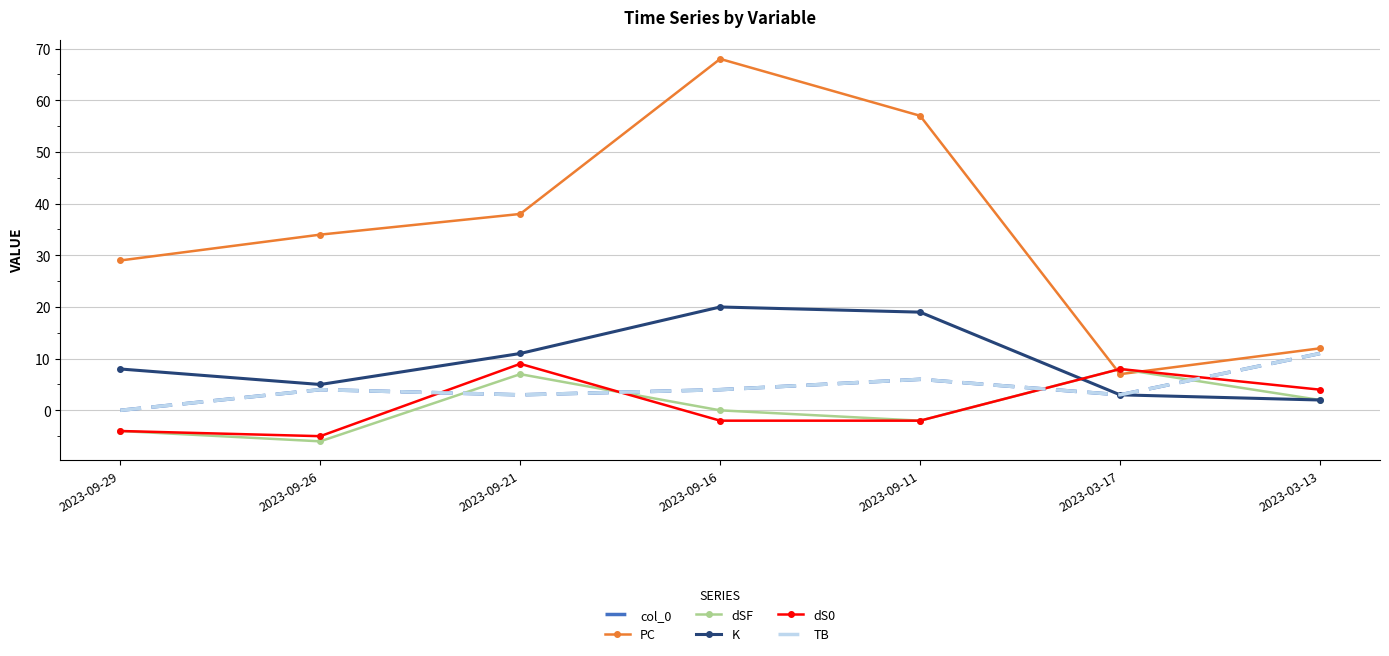

How many interior local peaks does the PC series have?

1